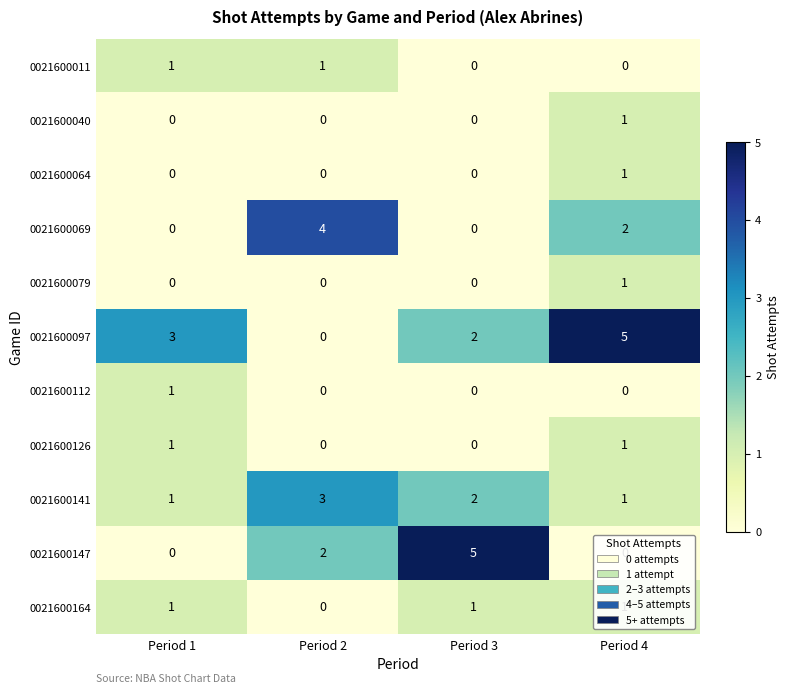

The value of 0021600112 at Period 2 is 0. True or false?

True